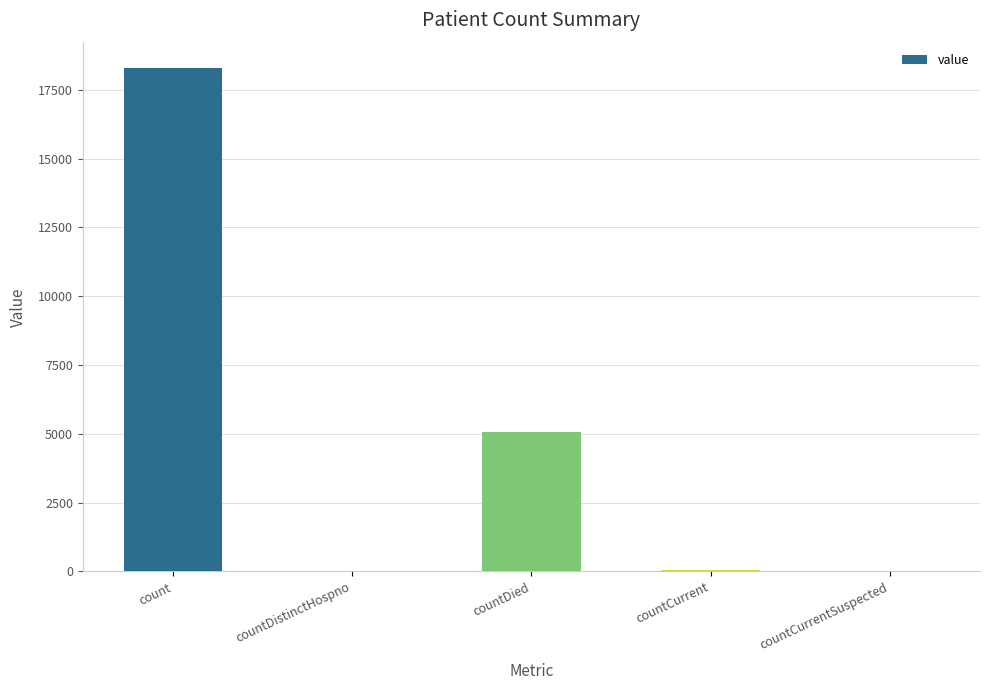

Is it true that the value at count is 3756?

False